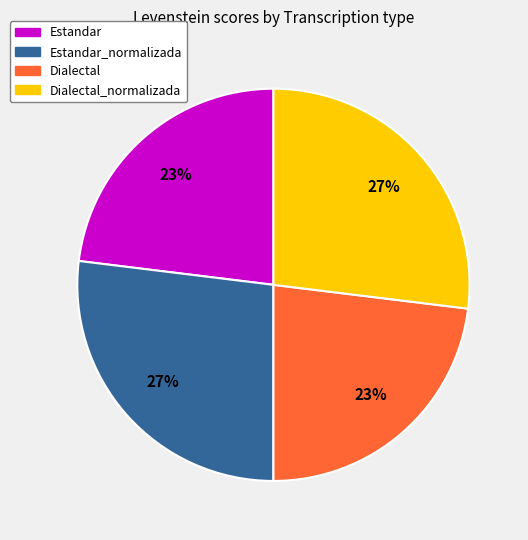

How many segments does this pie chart have?

4